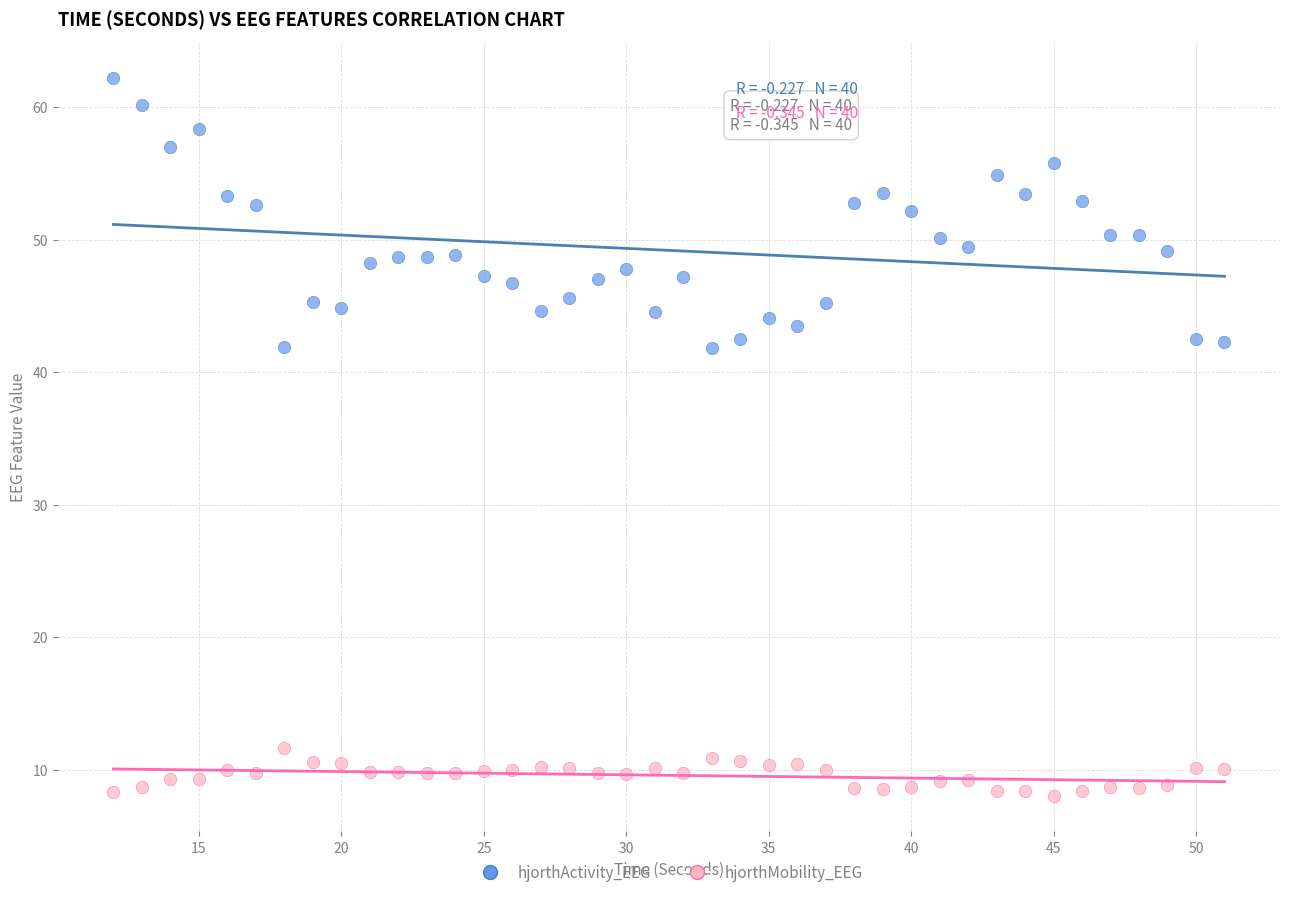

Which series has the largest Y range (max minus min)?

hjorthActivity_EEG